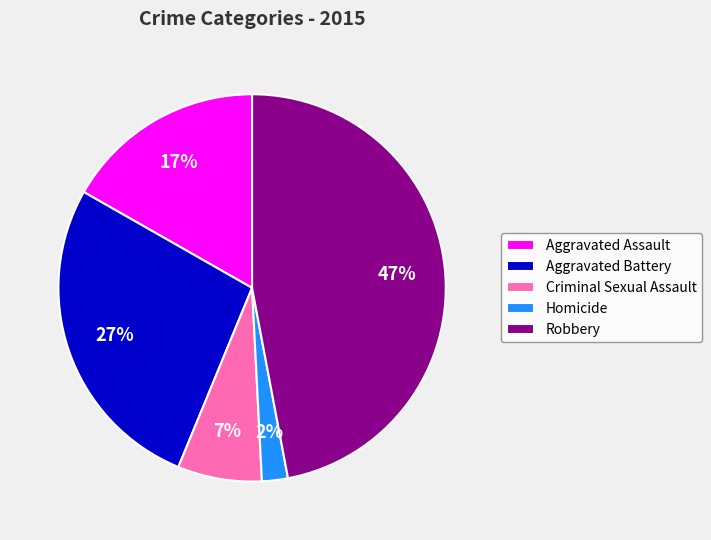

Is there any slice that represents more than half of the pie?

No